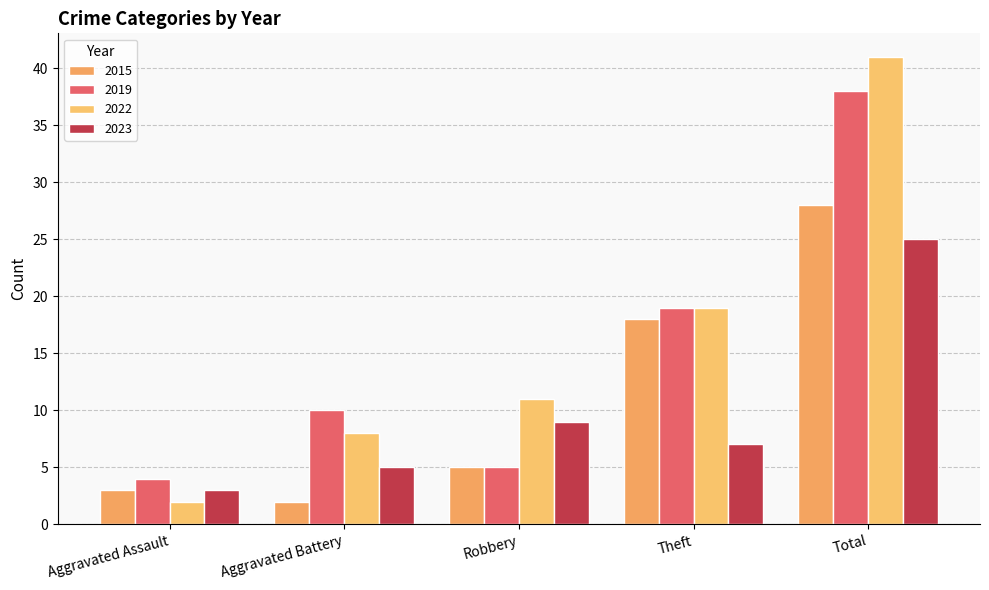

At which category is the sum across all series the highest?

Total